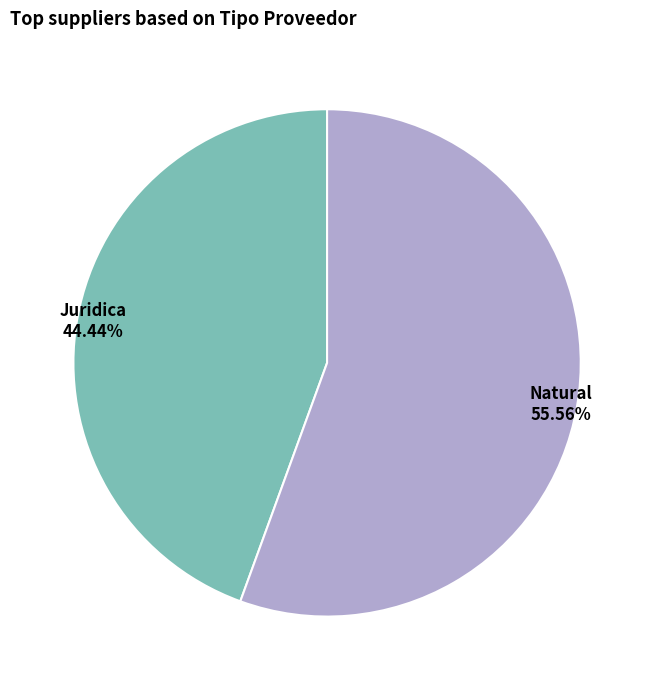

How many slices are in this pie chart?

2